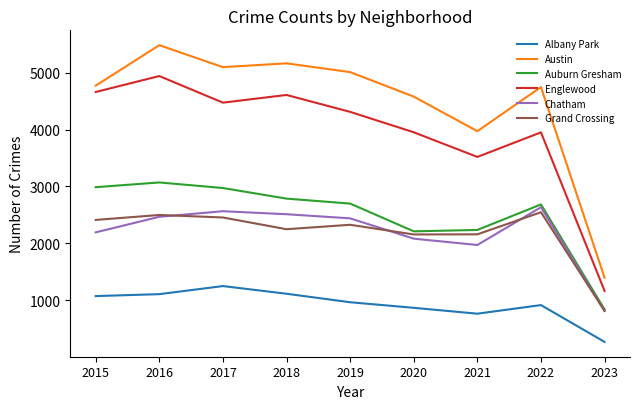

Where is Albany Park nearest to the value 762?

2021